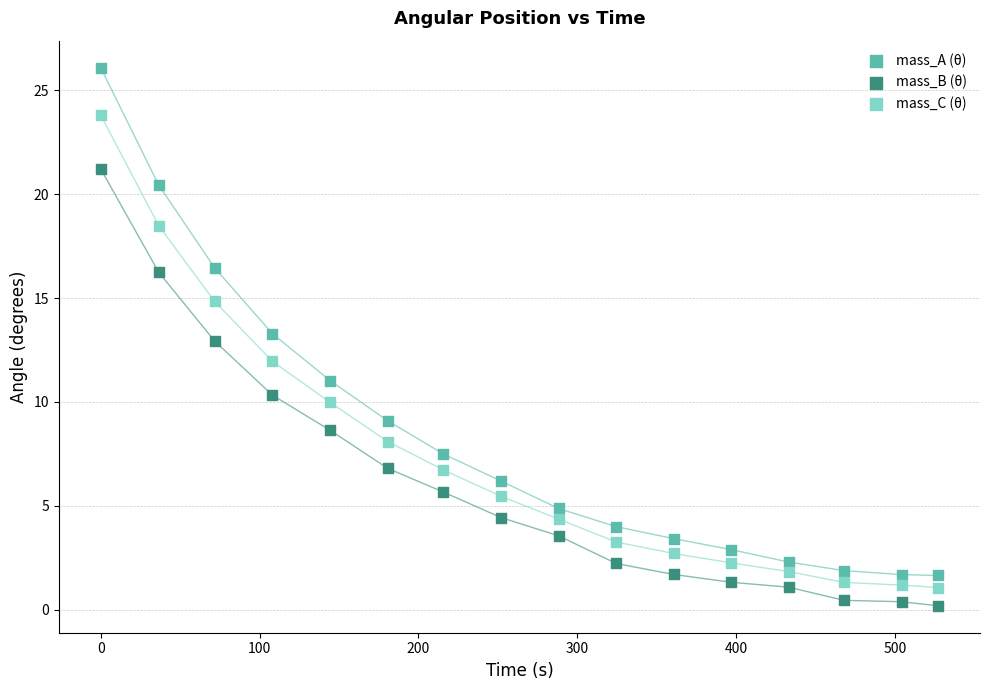

Which series contains the highest Y value?

mass_A (θ)